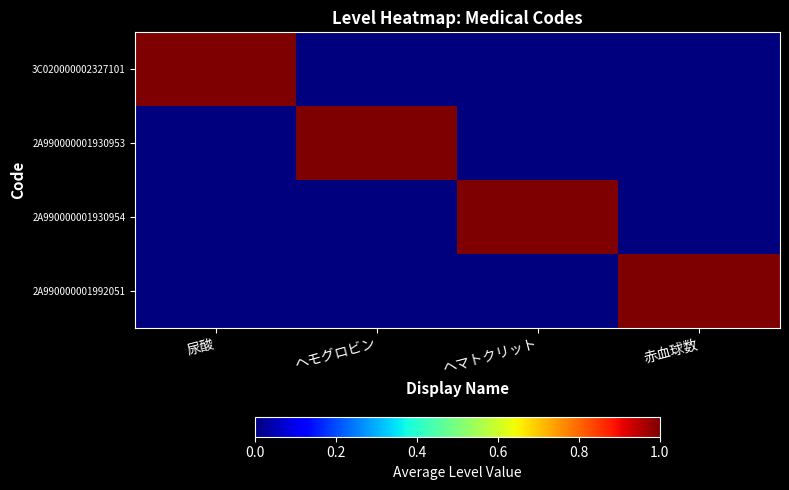

Reading left to right, extract all data points from this chart.

3C020000002327101: 尿酸=1	ヘモグロビン=0	ヘマトクリット=0	赤血球数=0
2A990000001930953: 尿酸=0	ヘモグロビン=1	ヘマトクリット=0	赤血球数=0
2A990000001930954: 尿酸=0	ヘモグロビン=0	ヘマトクリット=1	赤血球数=0
2A990000001992051: 尿酸=0	ヘモグロビン=0	ヘマトクリット=0	赤血球数=1